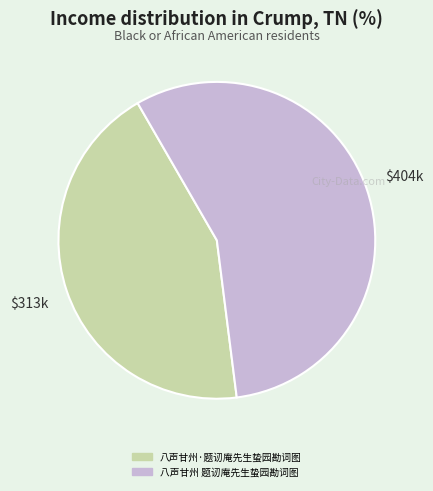

What is the ratio of the value at 八声甘州 题讱庵先生蛰园勘词图 to the value at 八声甘州·题讱庵先生蛰园勘词图?

1.3